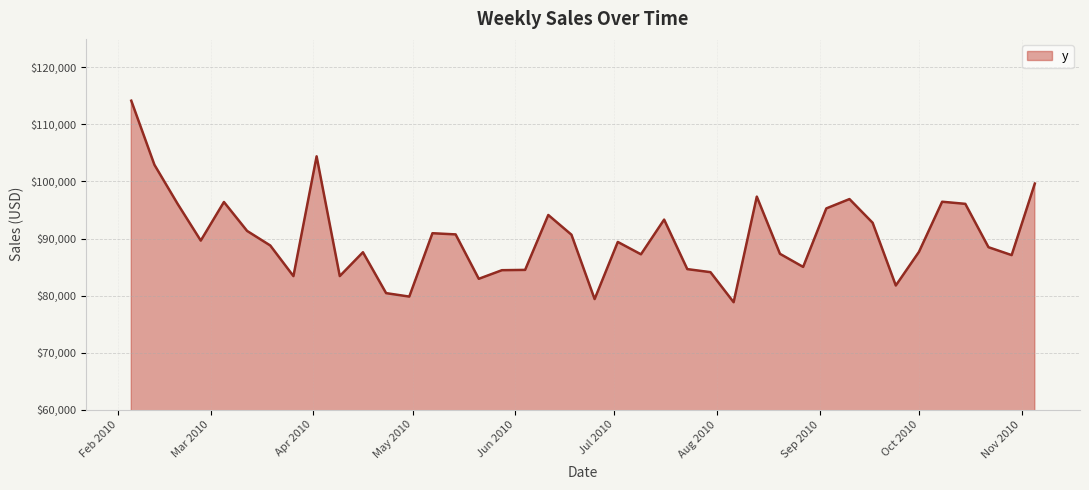

What is the difference between the maximum and minimum values?

35333.2